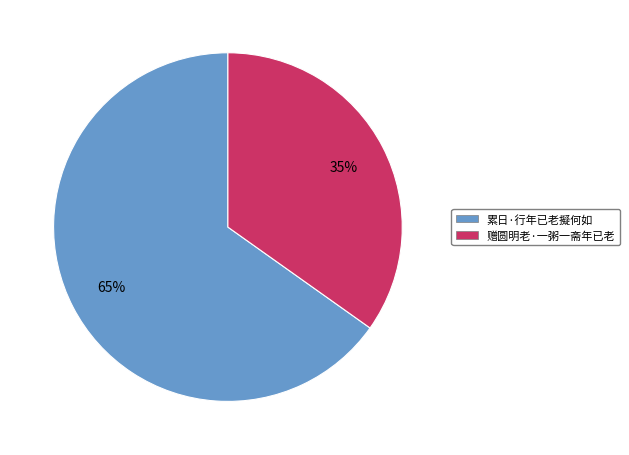

True or false: 累日·行年已老擬何如 accounts for 78% of the total.

False